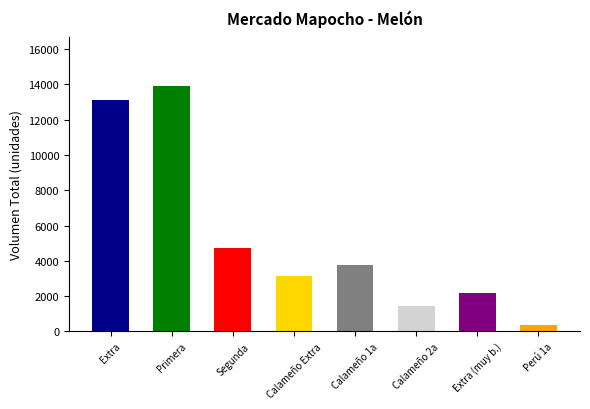

What position from the left is Calameño Extra?

4